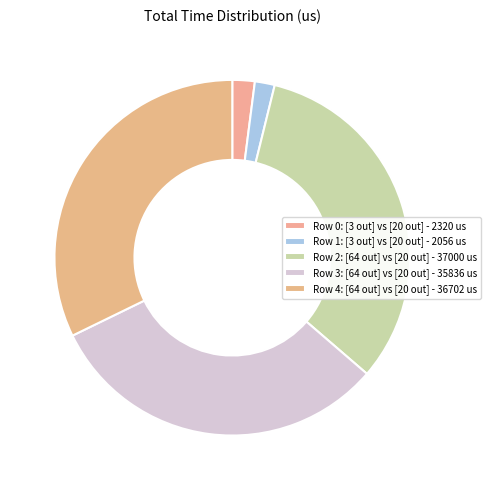

How many segments does this pie chart have?

5